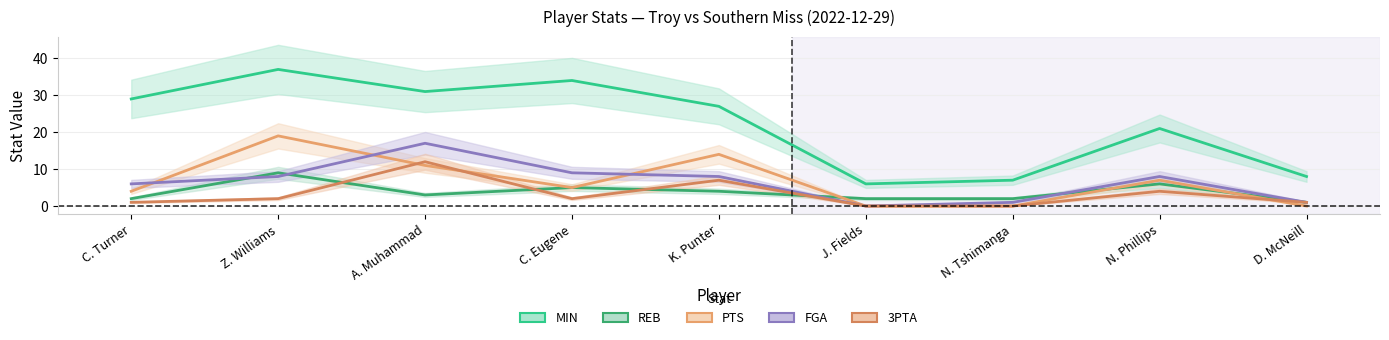

The value of FGA at C. Turner is 6. True or false?

True